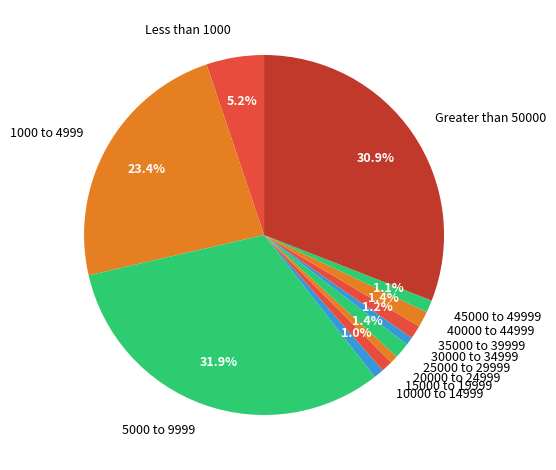

To the nearest percent, what is the difference between the largest and smallest slice percentages?

31%